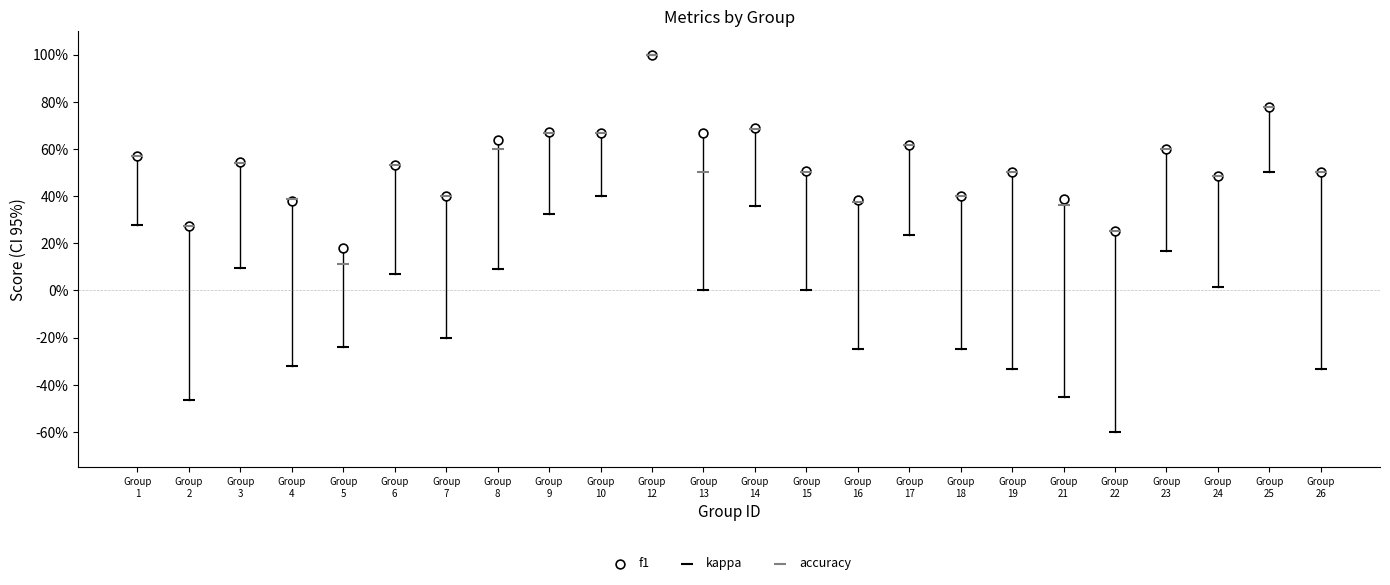

What are all the series names shown in the legend?

f1, kappa, accuracy